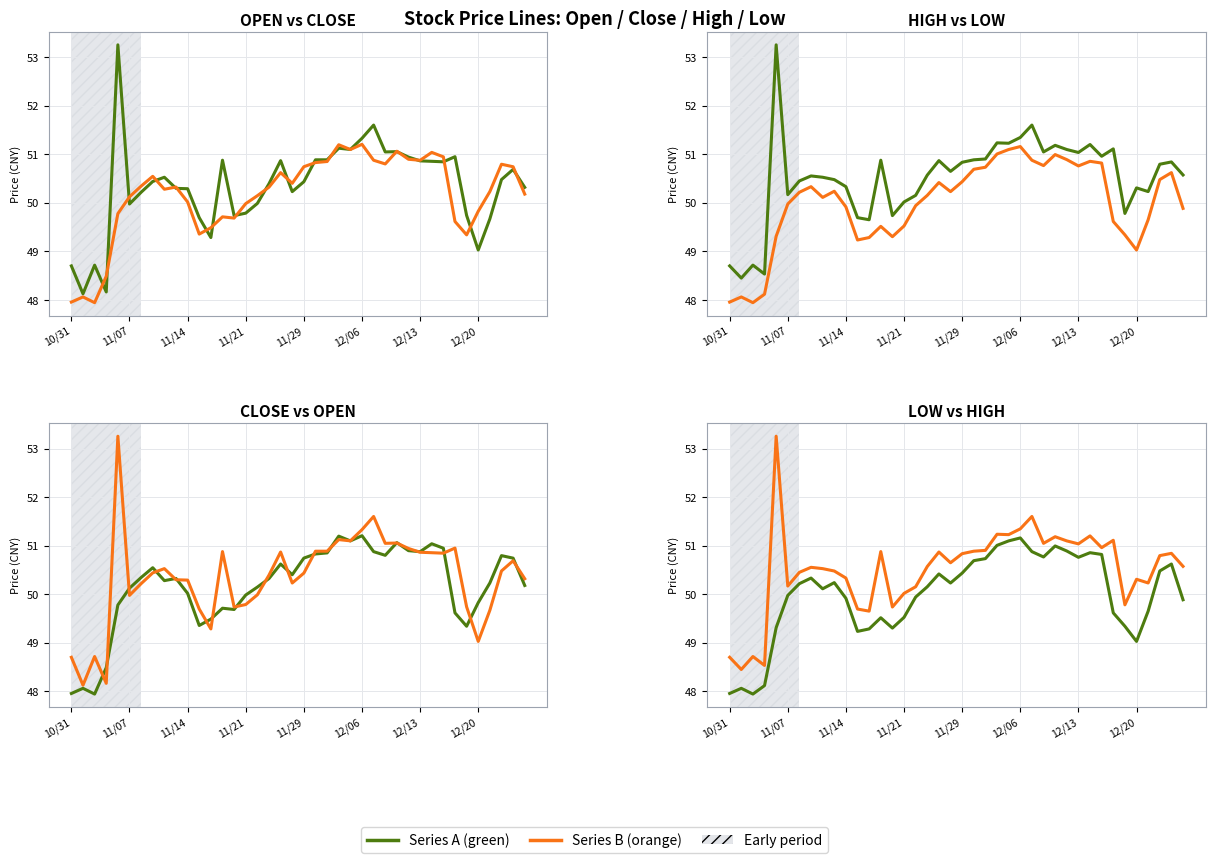

What is the average value of the Open series?

50.3